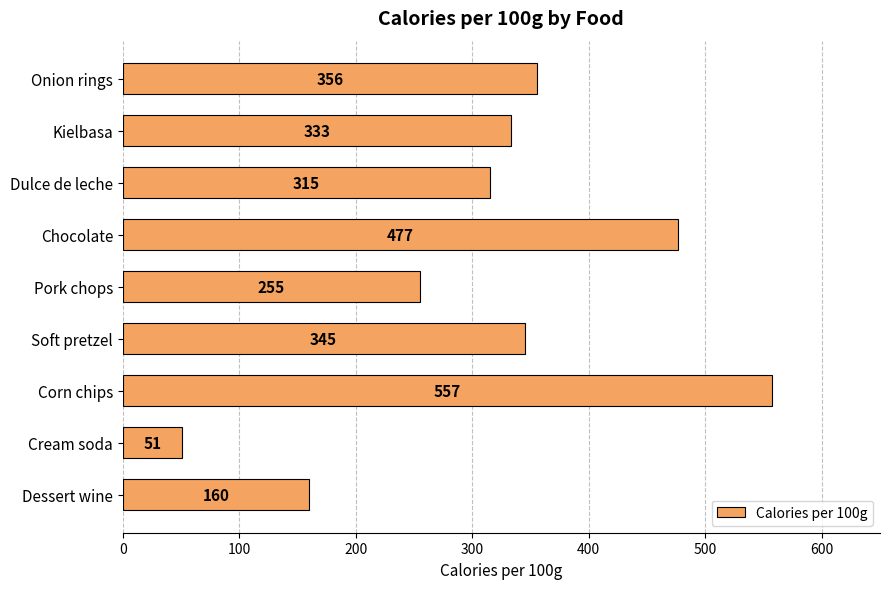

What is the smallest value displayed?

51